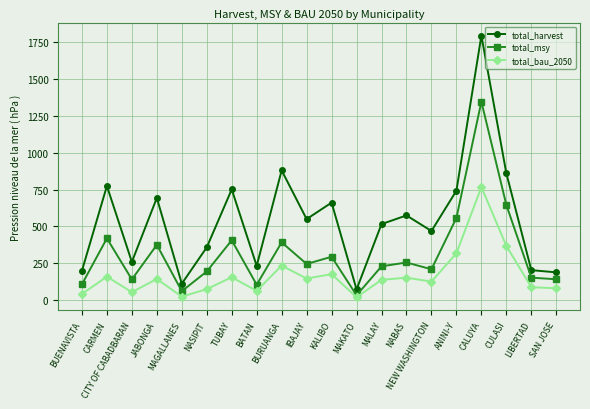

True or false: total_msy and total_harvest cross at least once.

False